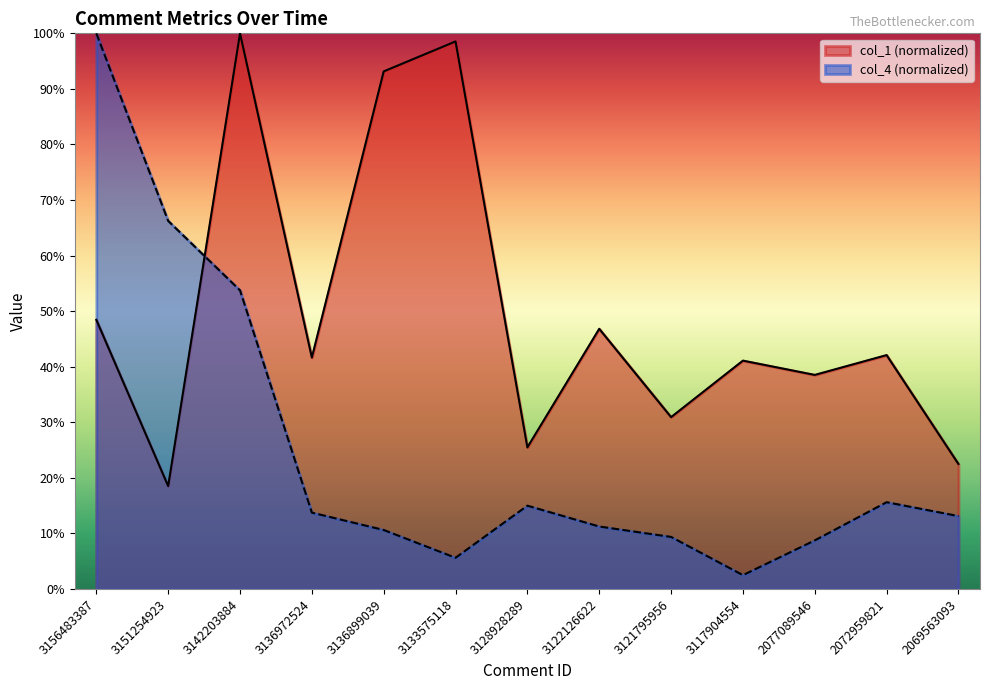

What is the approximate value of col_4 at 3133575118?

5.6